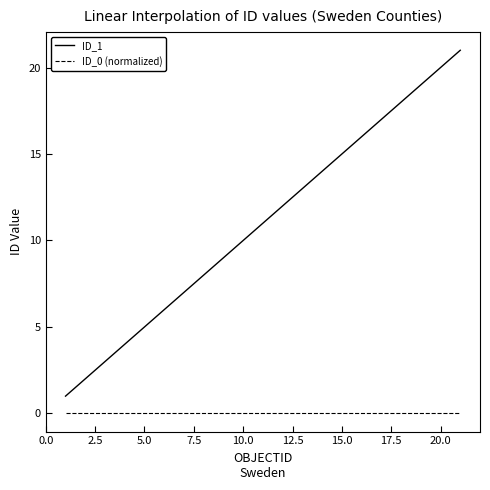

What is the greatest value displayed?

21